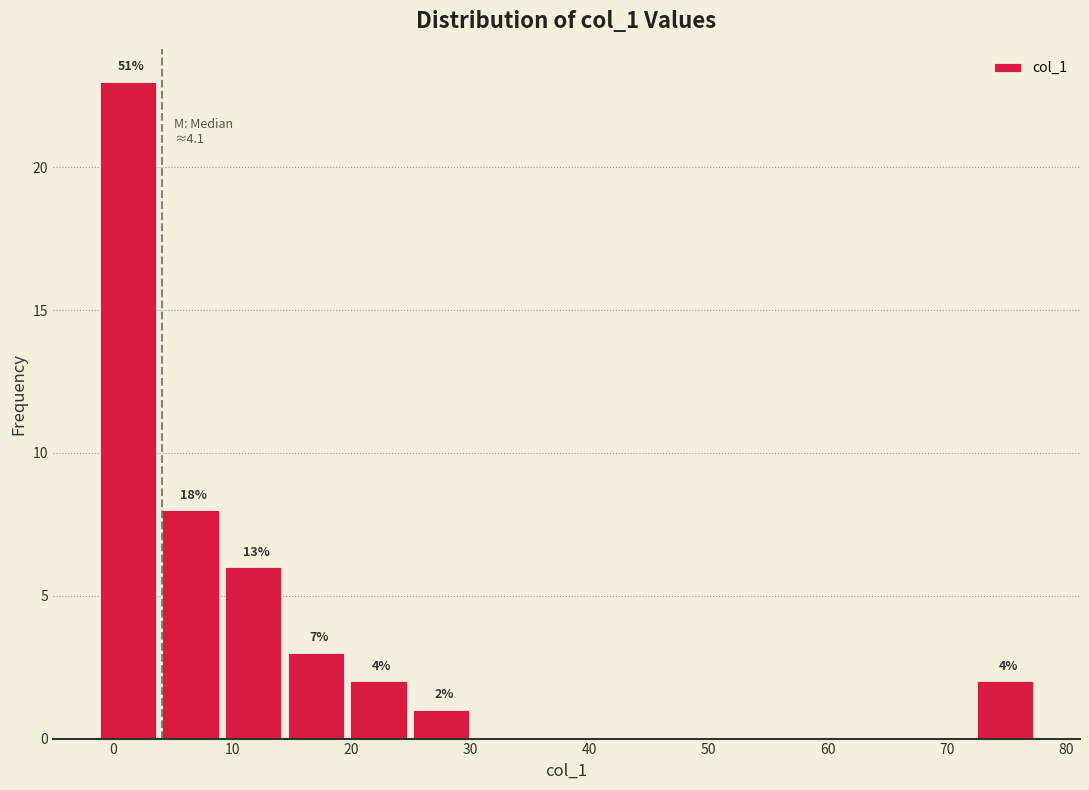

Over which range of the x-axis is the bar tallest?

-1 to 4